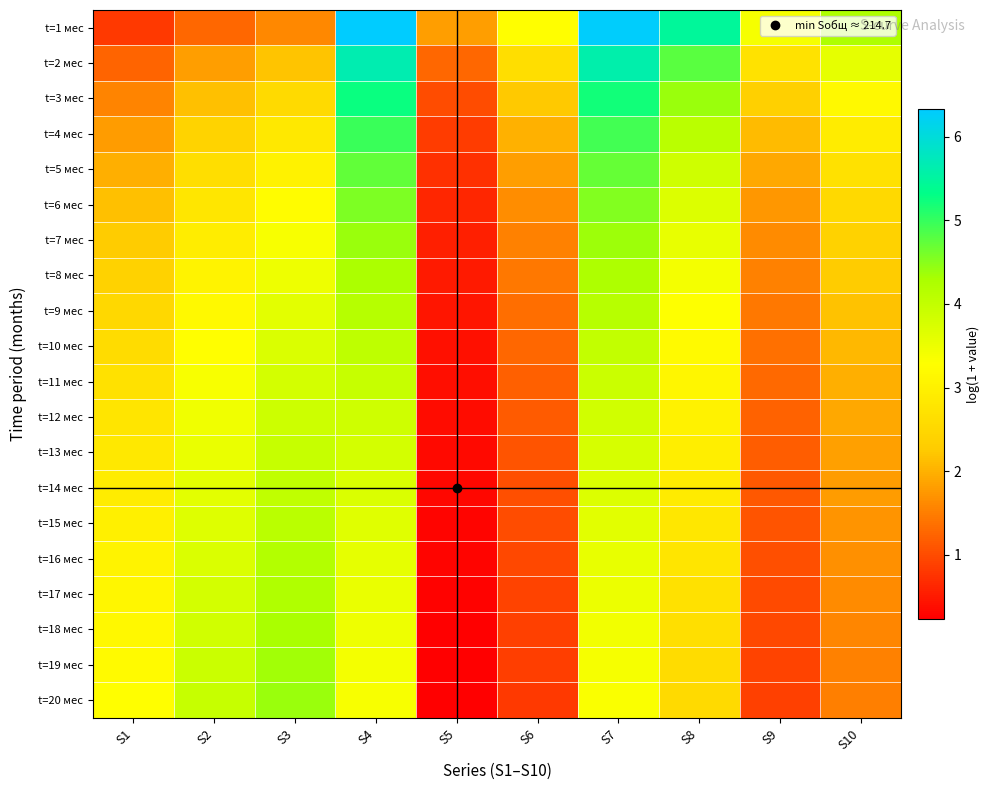

At which category is the sum across all series the highest?

S4